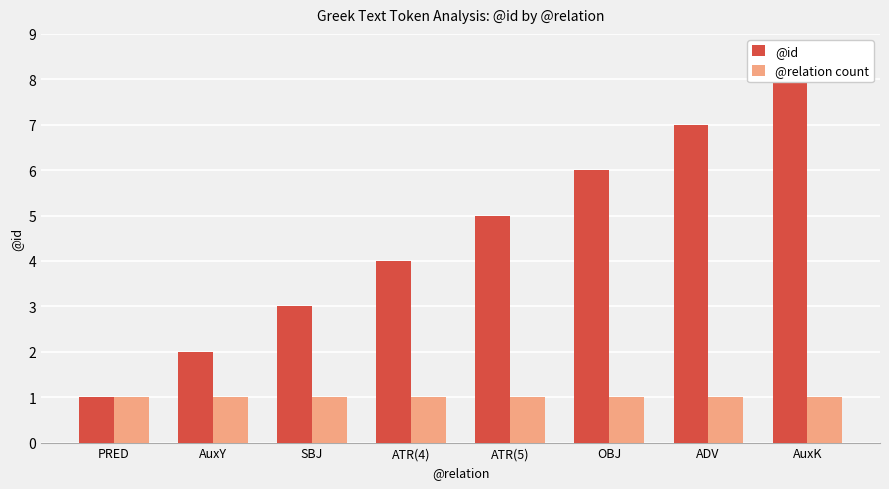

What is the value of the @id bar at the 6th from the left?

6